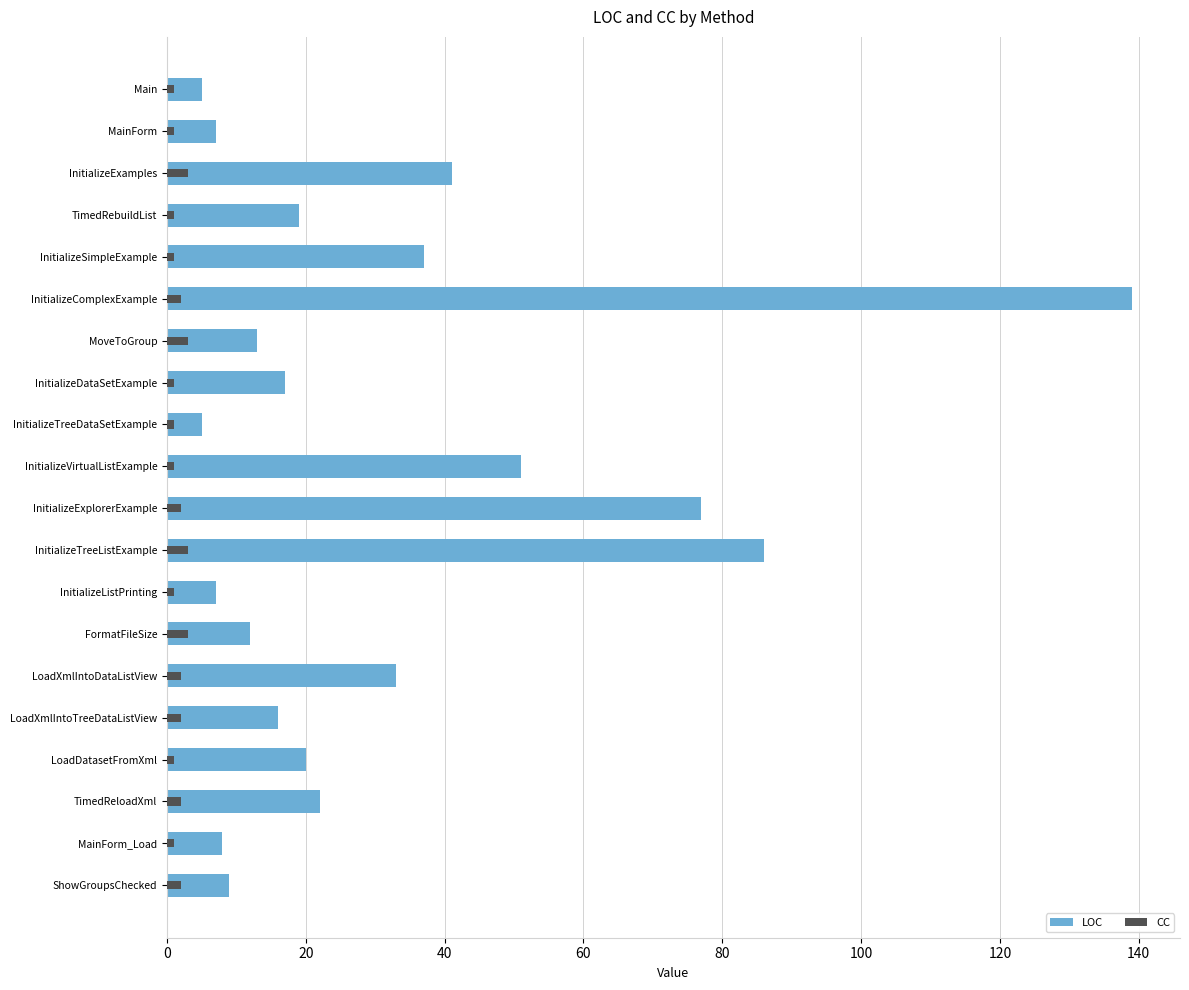

What position from the left is InitializeListPrinting?

13